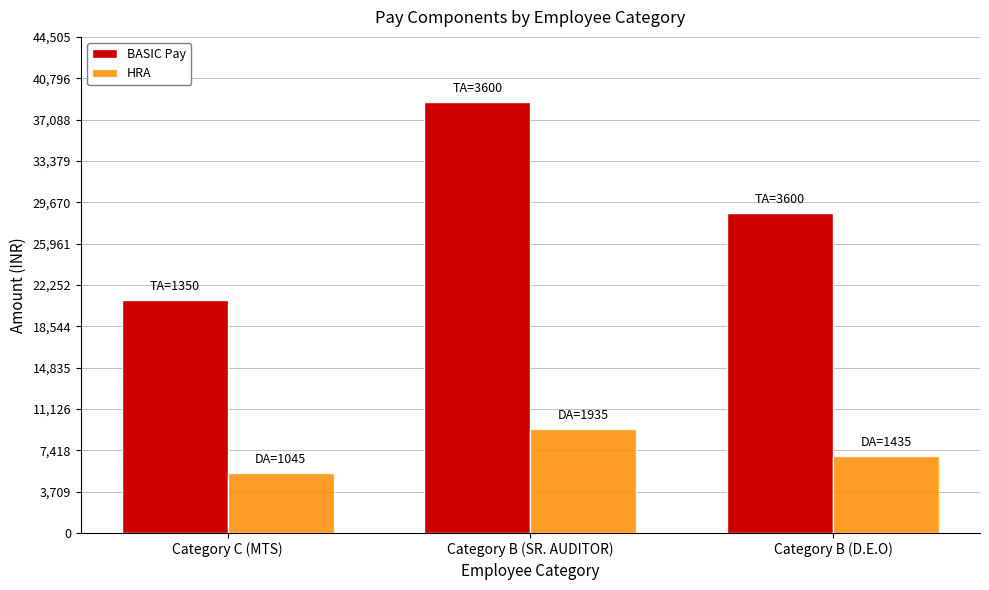

Reading right to left, transcribe all the data shown in this chart.

BASIC Pay: 28700	38700	20900
HRA: 6888	9288	5400